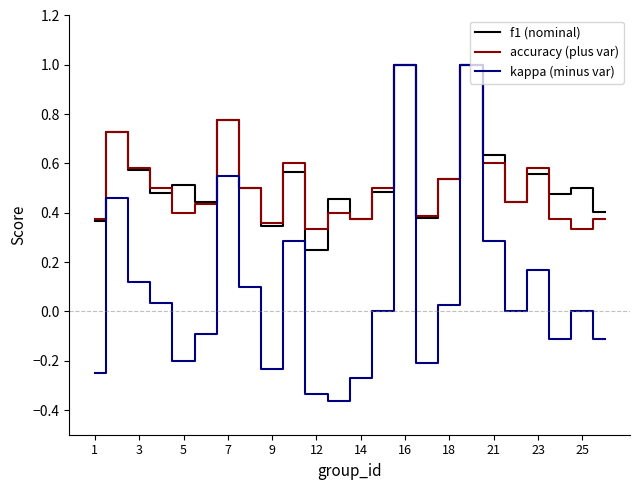

True or false: kappa (minus var) has more than 0 points higher than both neighbors.

True